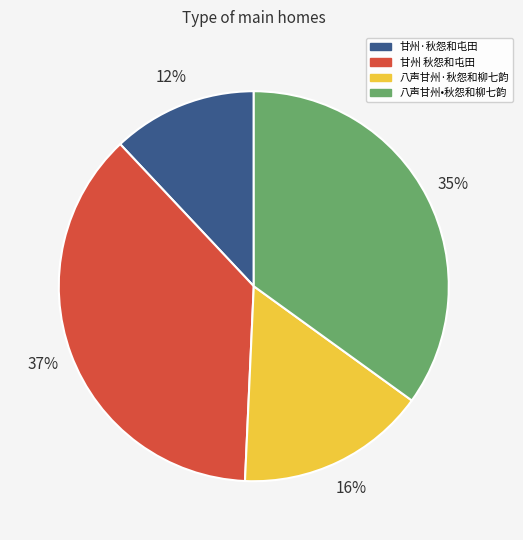

To the nearest percent, what percentage of the pie is 八声甘州·秋怨和柳七韵?

16%